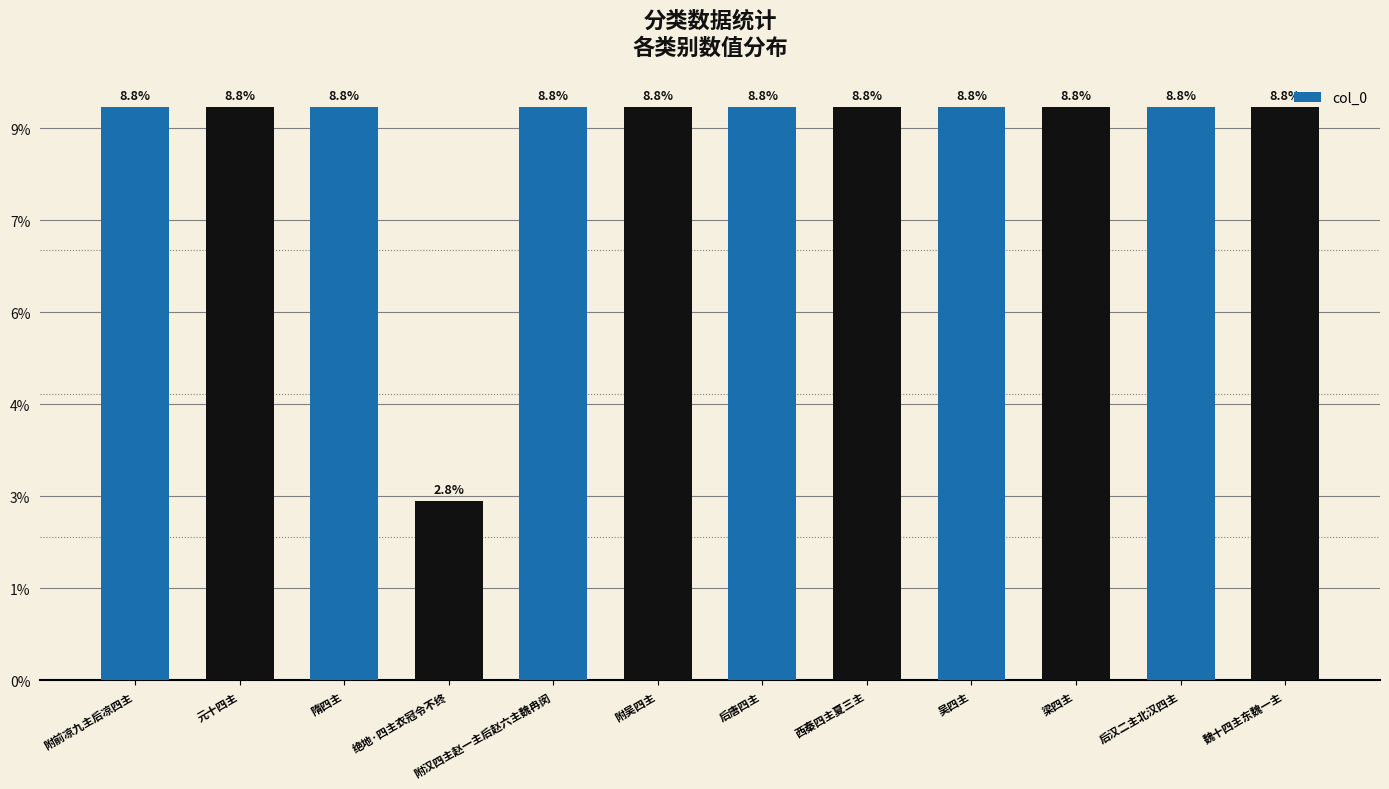

List the labels in order of value, largest first.

元十四主, 附吴四主, 后汉二主北汉四主, 后唐四主, 隋四主, 梁四主, 魏十四主东魏一主, 西秦四主夏三主, 附前凉九主后凉四主, 附汉四主赵一主后赵六主魏冉闵, 吴四主, 绝地·四主衣冠令不终